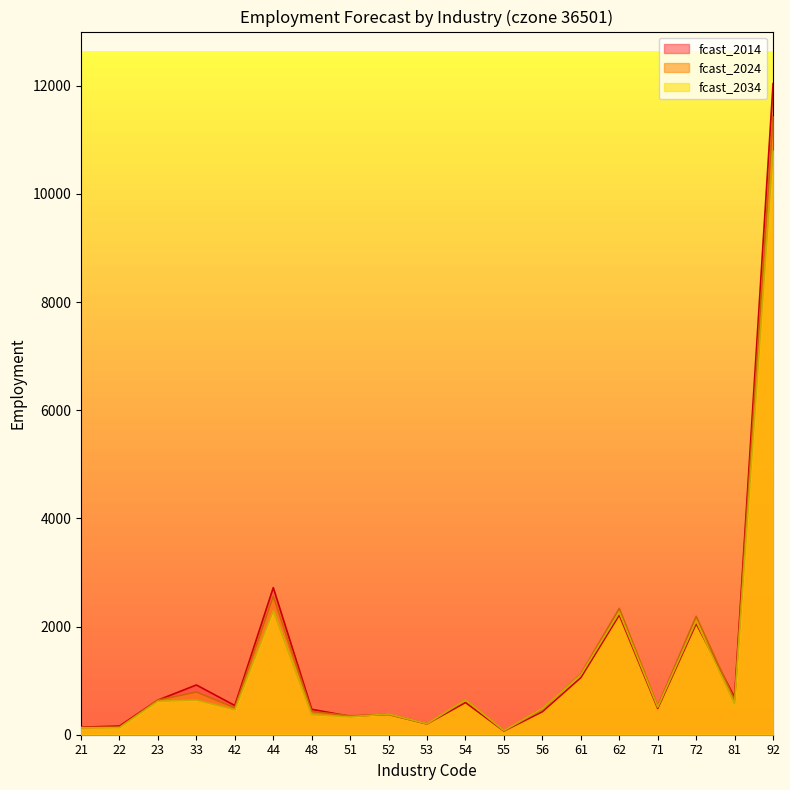

True or false: fcast_2024 has a value of 104 at 55.

False